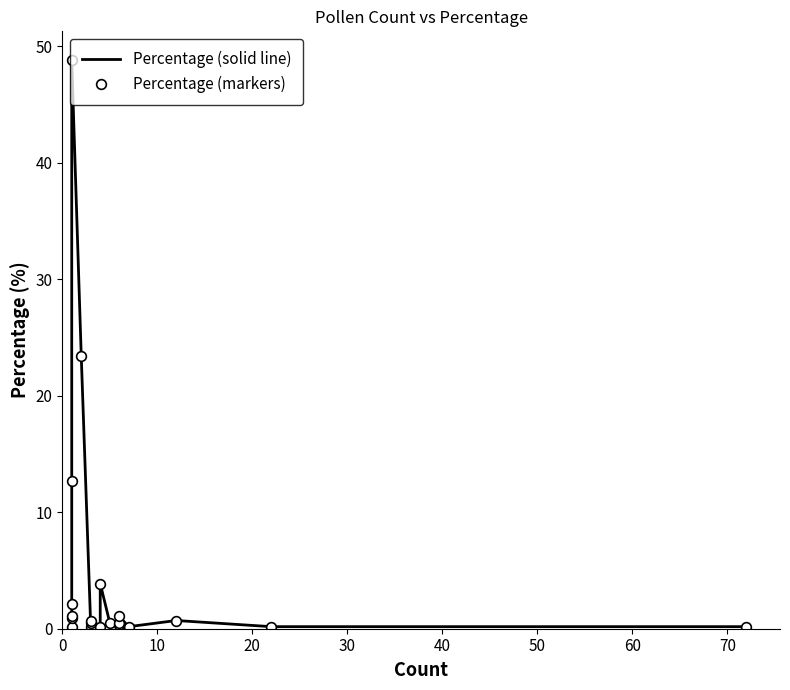

True or false: Percentage (markers) and Percentage (solid line) intersect in this chart.

False